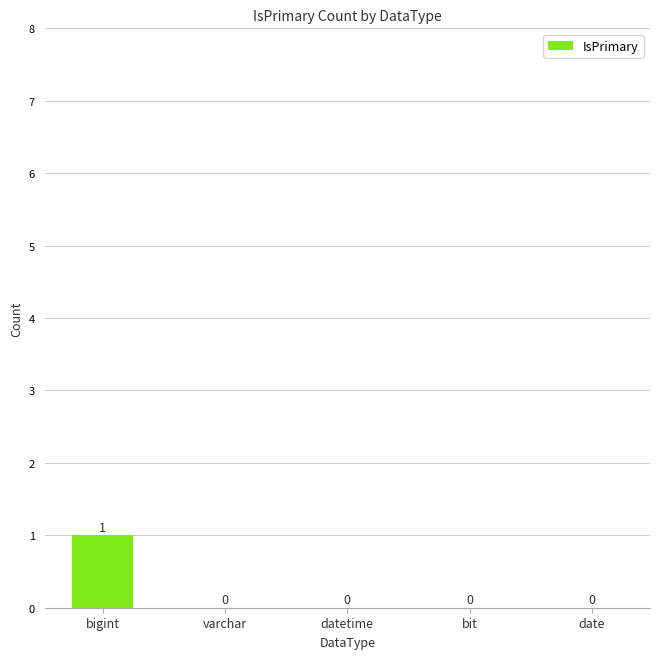

How many data points are above 0?

1